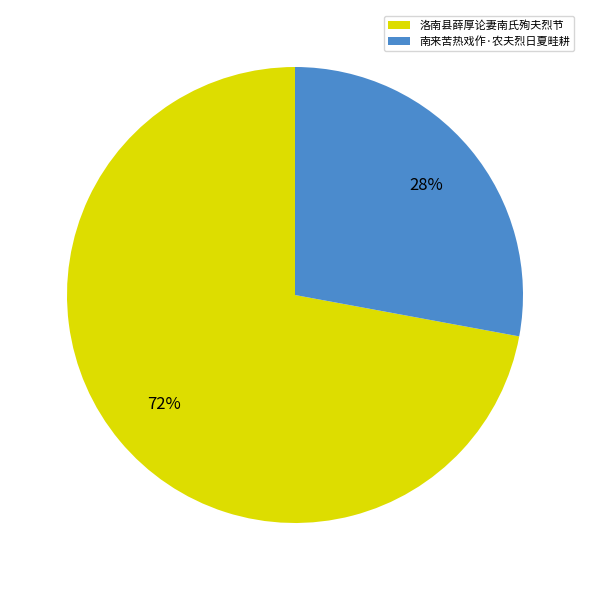

To the nearest percent, what is the average slice percentage?

50%